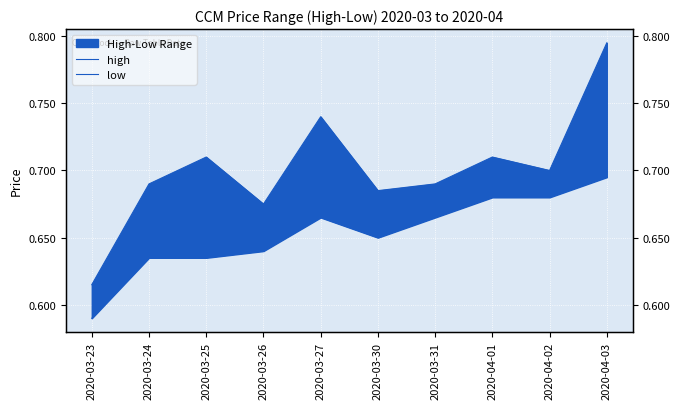

At which label is high closest to 0?

2020-03-23